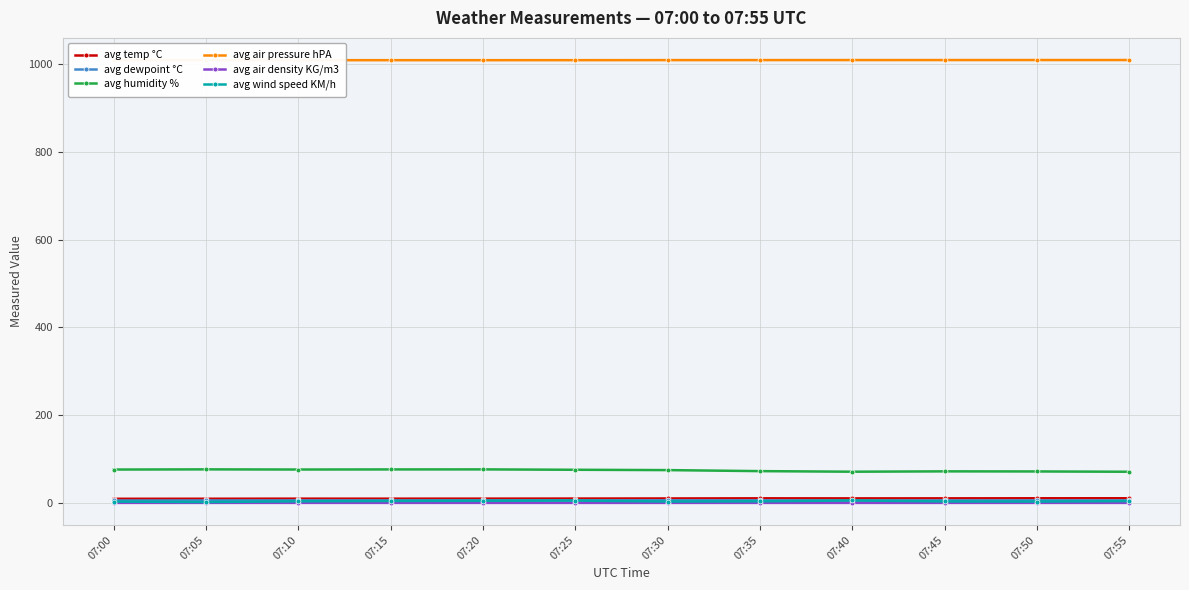

Is the value of avg temp °C at 07:35 greater than the value of avg air pressure hPA at 07:25?

No